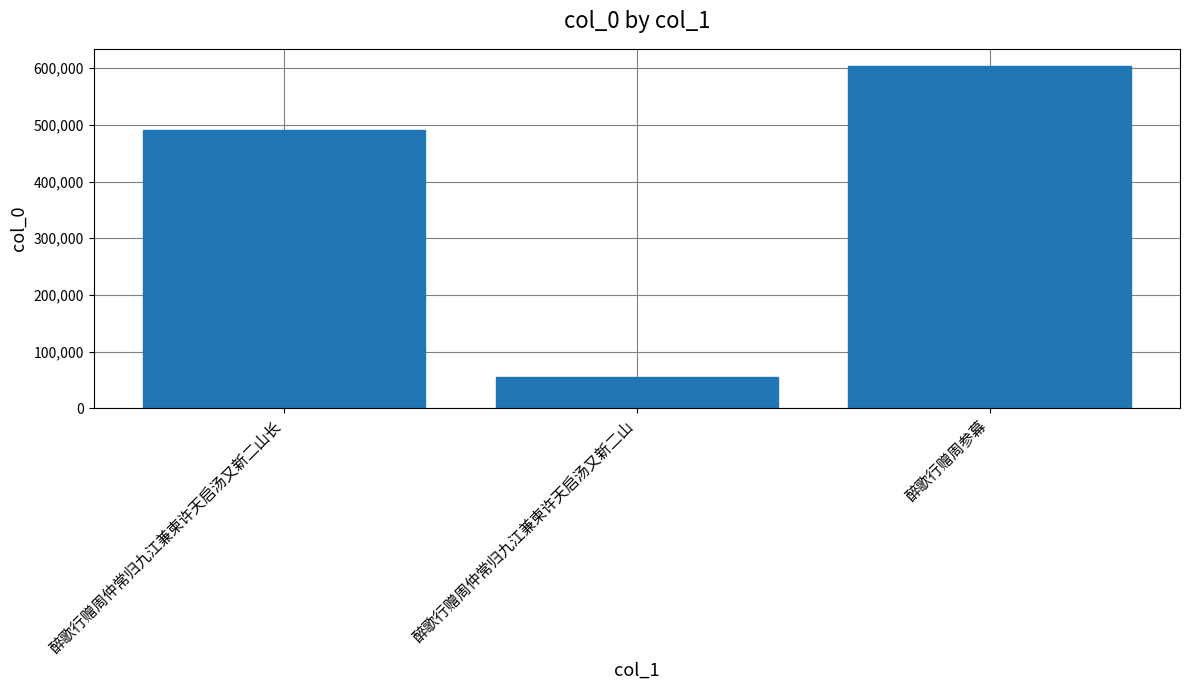

Which label corresponds to the smallest value in the chart?

醉歌行赠周仲常归九江兼柬许天启汤又新二山